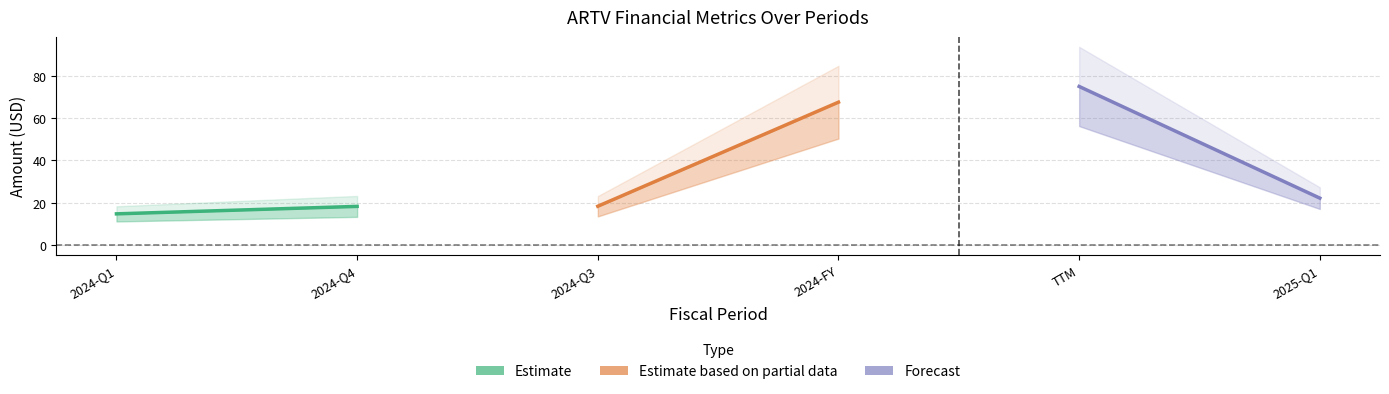

How many data points in Forecast are less than 74?

1